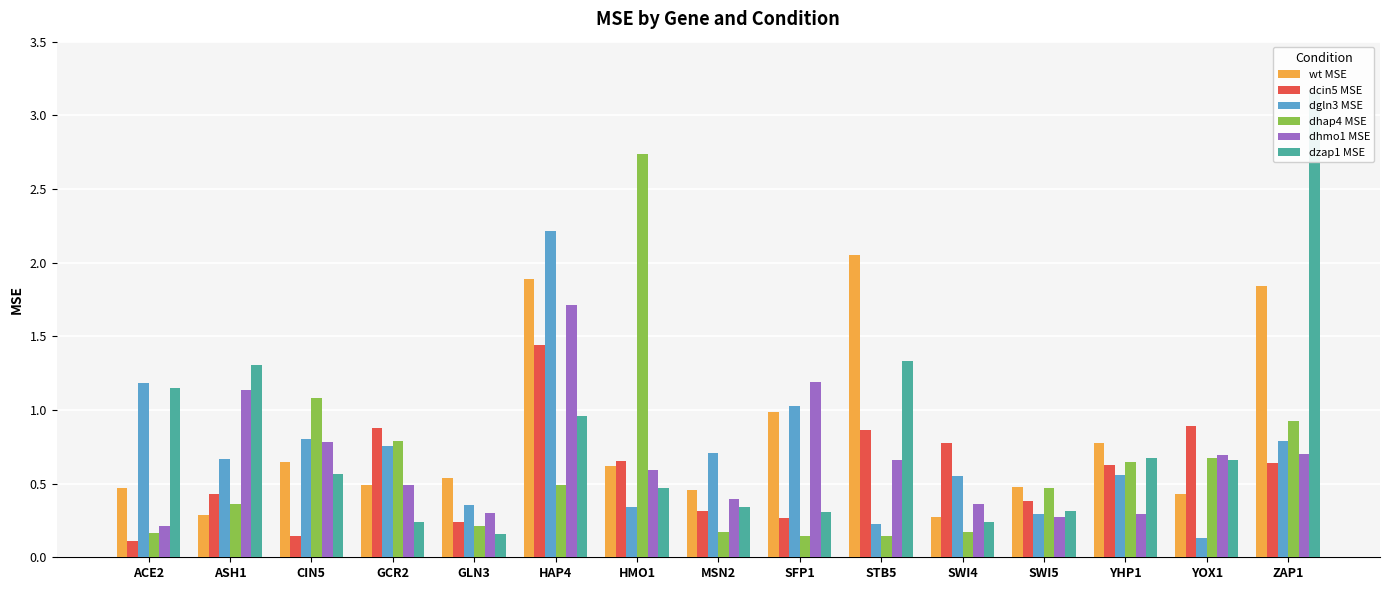

What is the difference between the maximum and second lowest values in the dhmo1 MSE series?

1.4